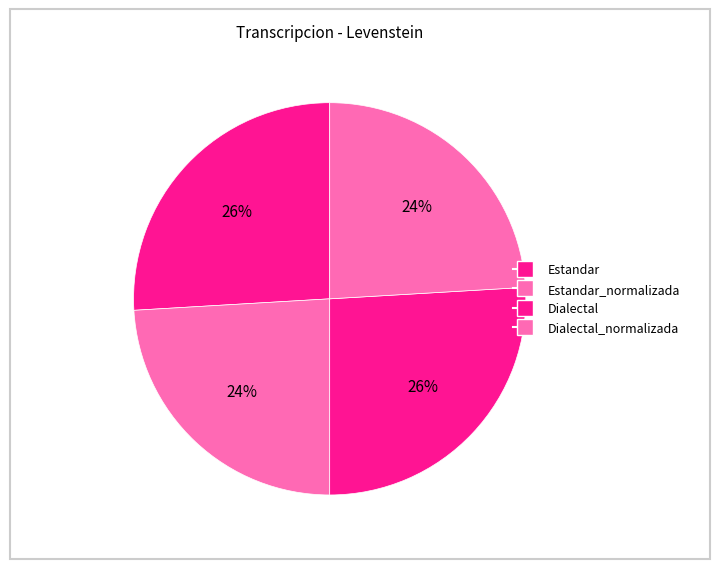

Count the number of slices in the pie.

4